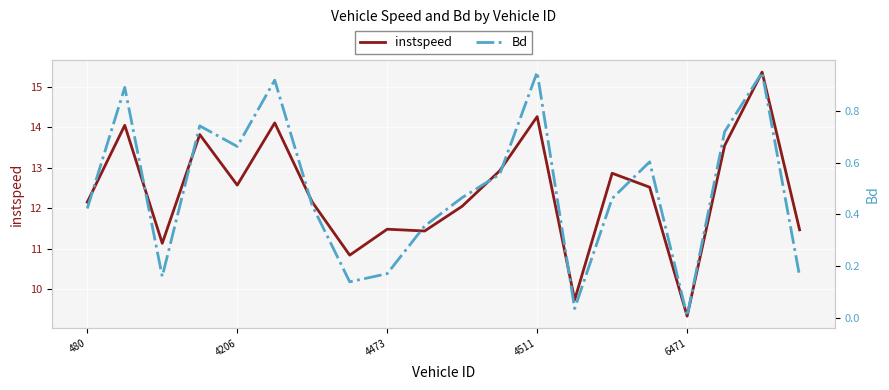

At which label does instspeed reach its minimum?

6471